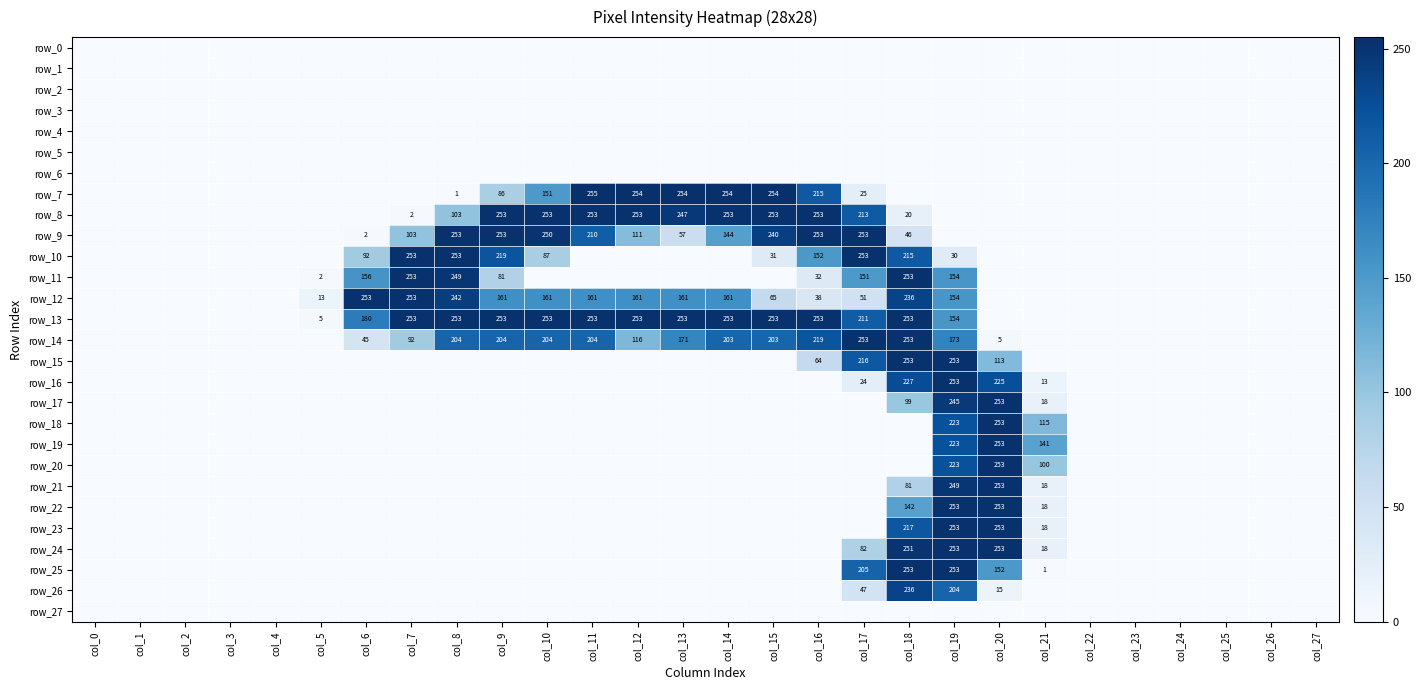

The value of row_10 at col_19 is 14. True or false?

False